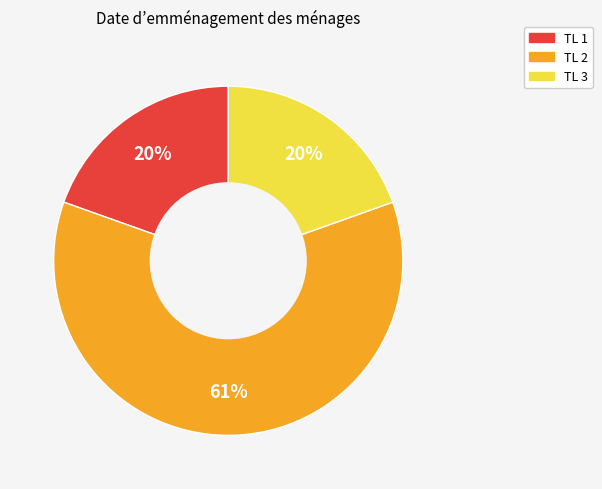

How many segments does this pie chart have?

3